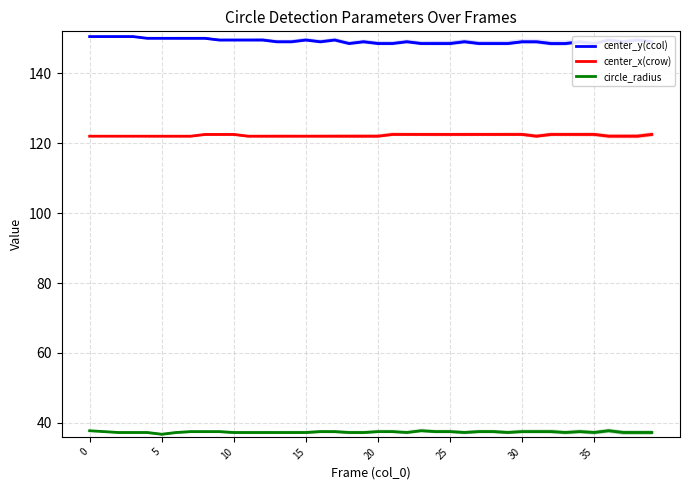

What is the label of the 20th point from the left?

19